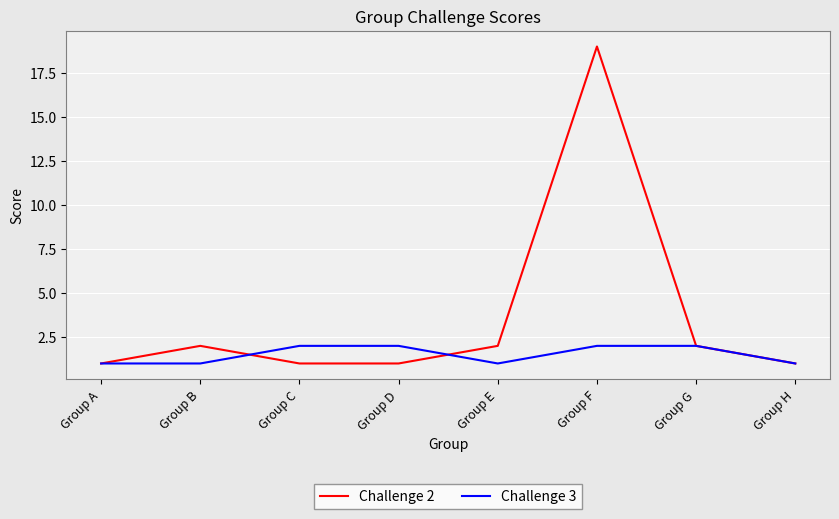

True or false: Challenge 3 has a value of 0 at Group A.

False